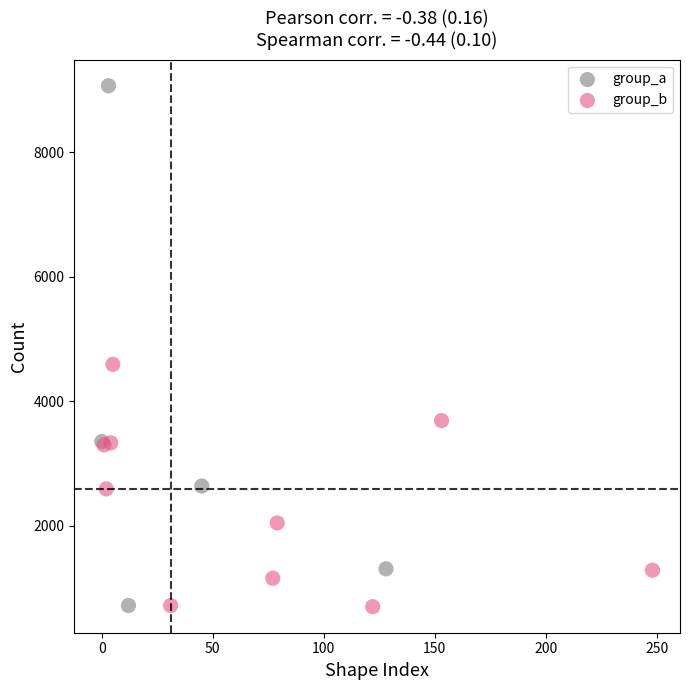

Which series has the largest Y range (max minus min)?

group_a